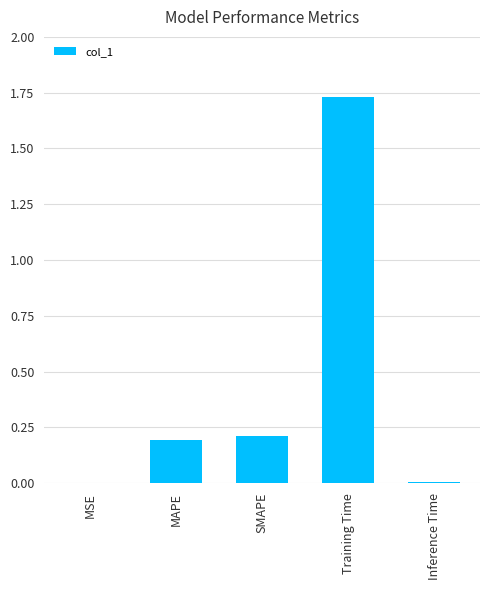

At which category does the chart reach its peak across all series?

Training Time